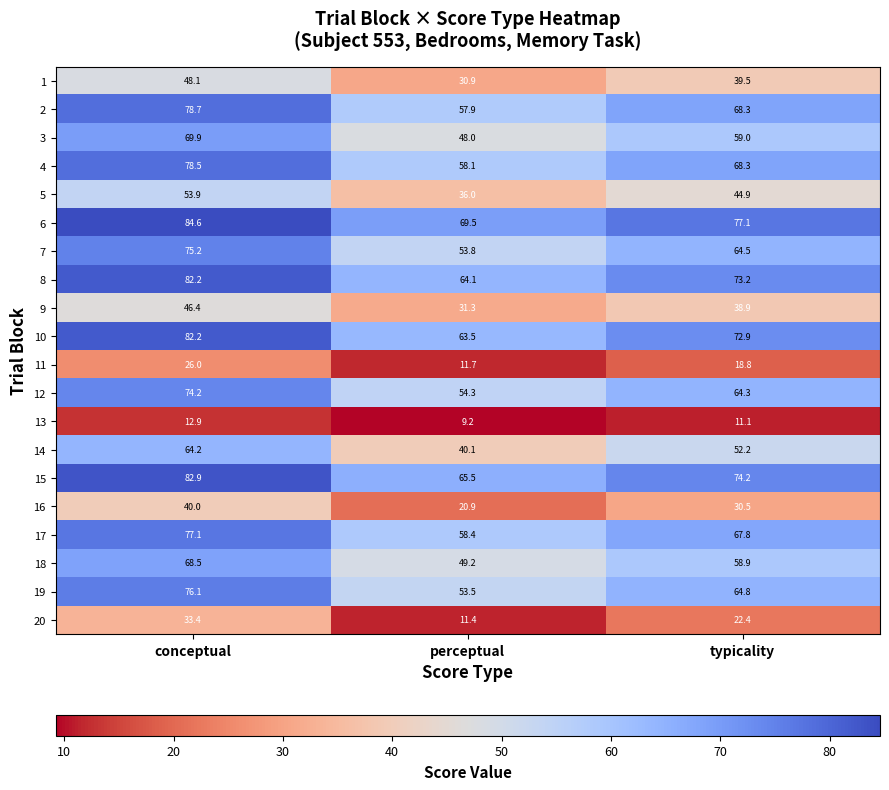

How many categories are shown in the chart?

3